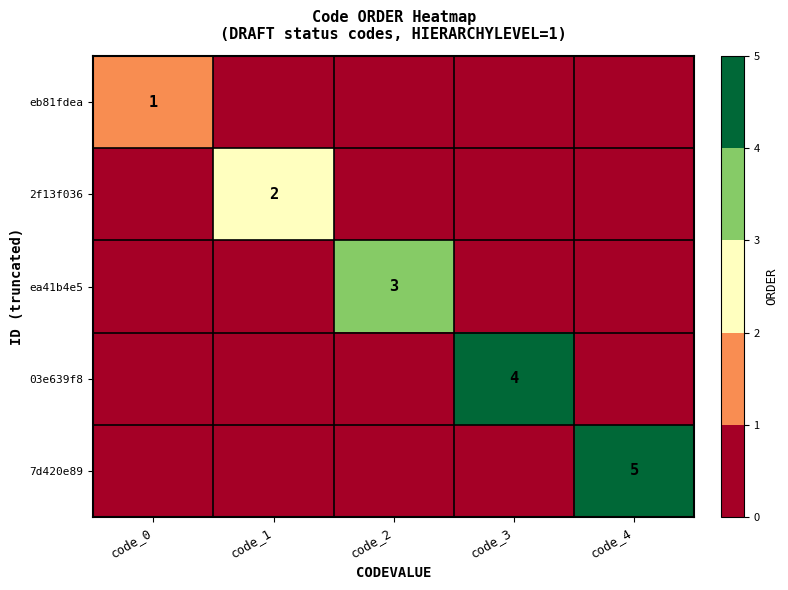

Between code_2 and code_0, which is larger?

code_0